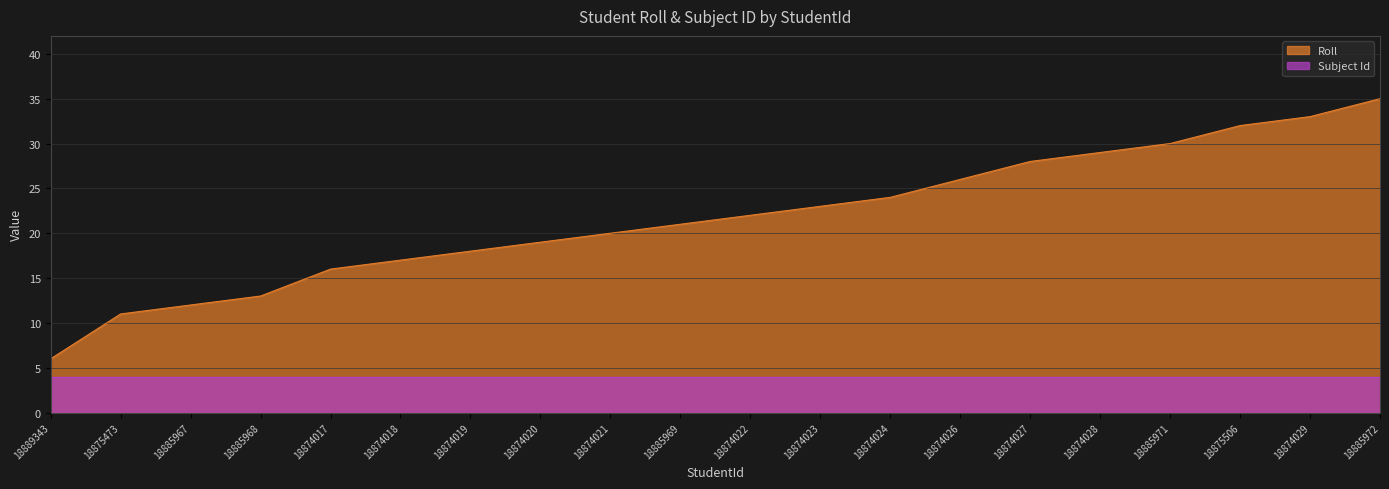

Reading left to right, extract all data points from this chart.

18889343=6	18875473=11	18885967=12	18885968=13	18874017=16	18874018=17	18874019=18	18874020=19	18874021=20	18885969=21	18874022=22	18874023=23	18874024=24	18874026=26	18874027=28	18874028=29	18885971=30	18875506=32	18874029=33	18885972=35